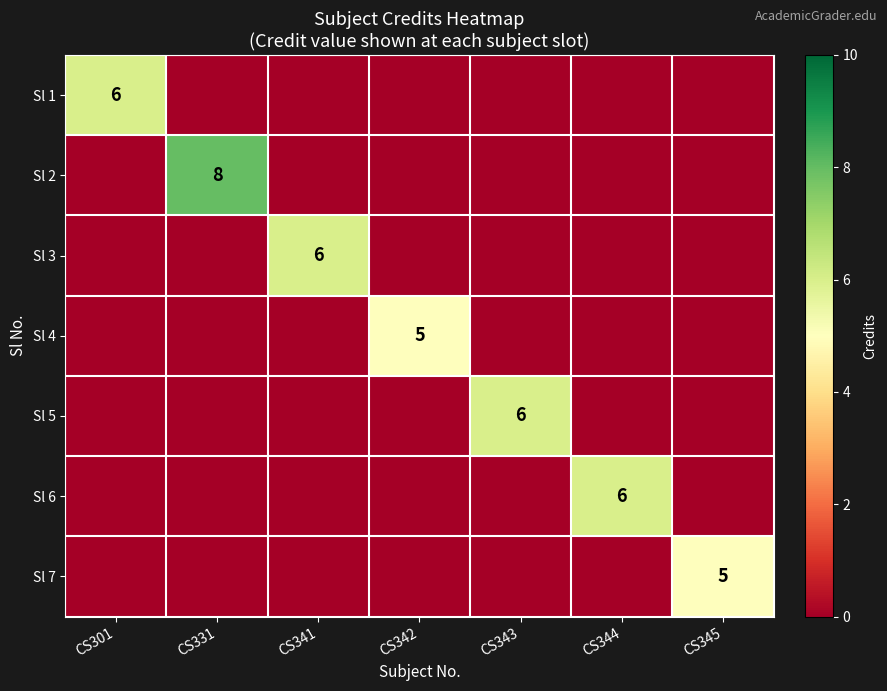

True or false: Sl 3 has a value of 2 at CS341.

False